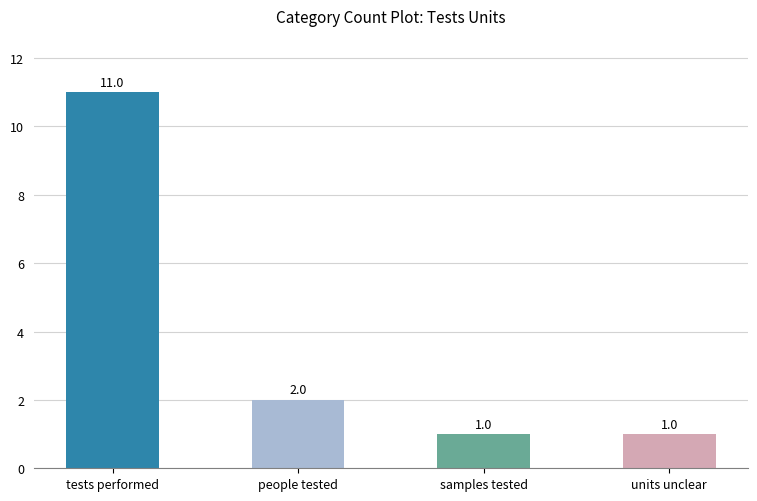

How many series are shown in this chart?

1